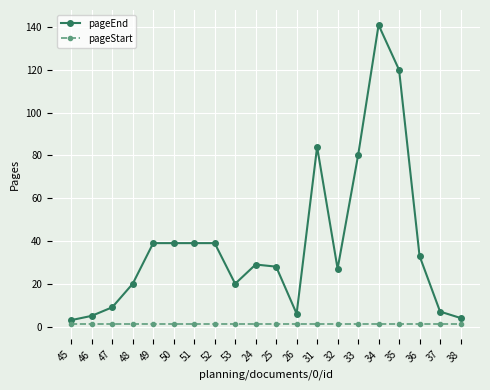

Is it true that pageEnd equals 65 at 49?

False